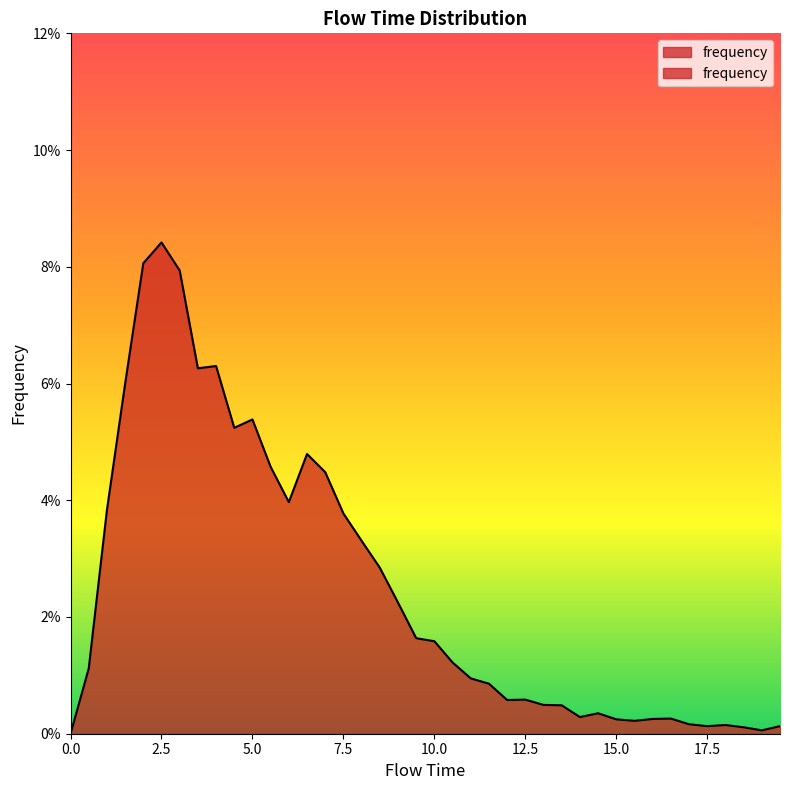

Reading right to left, transcribe all the data shown in this chart.

19.5=0.0	19.0=0.0	18.5=0.0	18.0=0.0	17.5=0.0	17.0=0.0	16.5=0.0	16.0=0.0	15.5=0.0	15.0=0.0	14.5=0.0	14.0=0.0	13.5=0.0	13.0=0.0	12.5=0.0	12.0=0.0	11.5=0.0	11.0=0.0	10.5=0.0	10.0=0.0	9.5=0.0	9.0=0.0	8.5=0.0	8.0=0.0	7.5=0.0	7.0=0.0	6.5=0.0	6.0=0.0	5.5=0.0	5.0=0.1	4.5=0.1	4.0=0.1	3.5=0.1	3.0=0.1	2.5=0.1	2.0=0.1	1.5=0.1	1.0=0.0	0.5=0.0	0.0=0.0